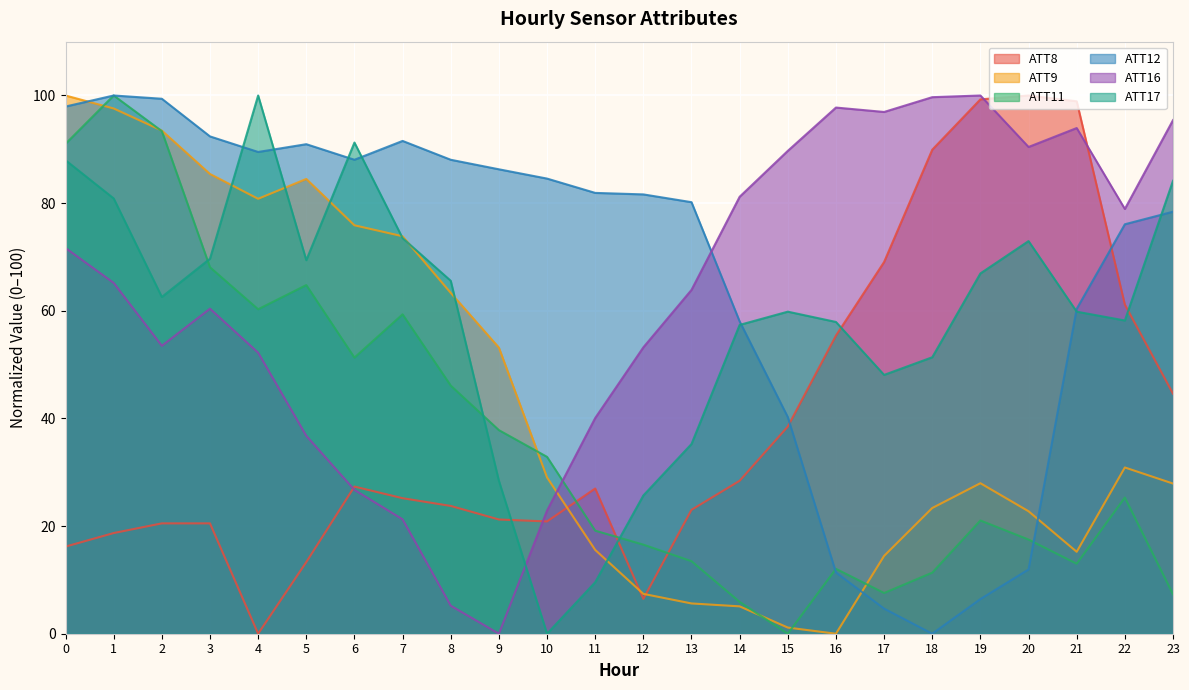

Rank the series by their maximum value, from lowest to highest.

ATT8, ATT9, ATT11, ATT12, ATT16, ATT17